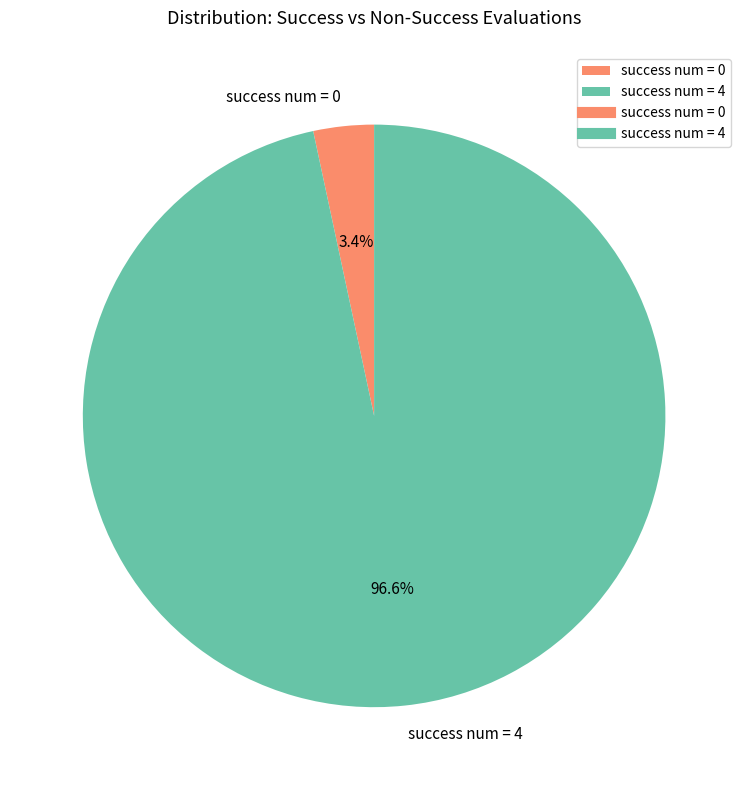

True or false: success num = 4 accounts for 97% of the total.

True